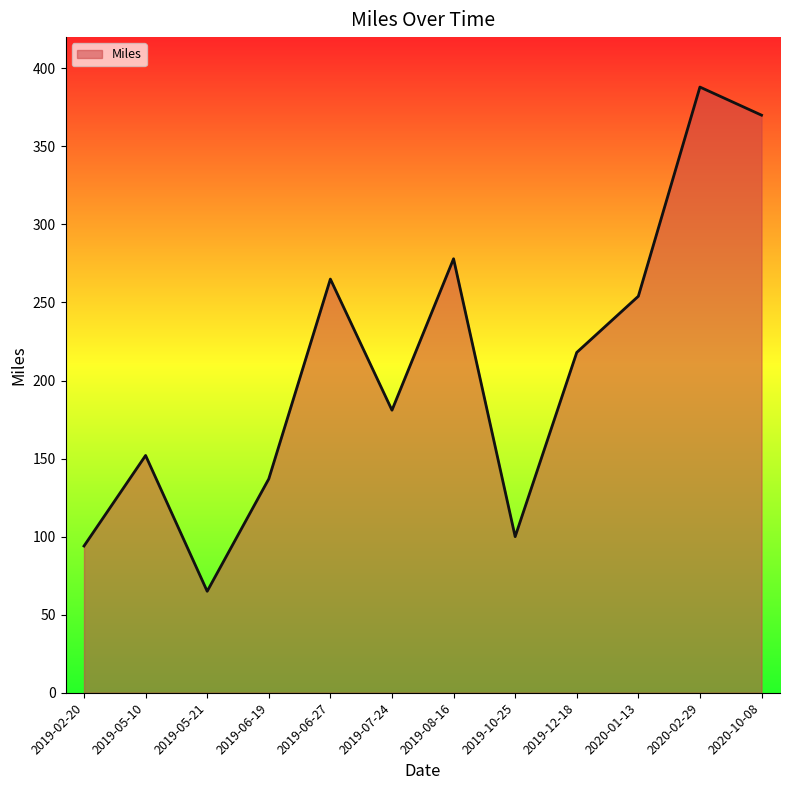

Which category has the highest value across all series?

2020-02-29